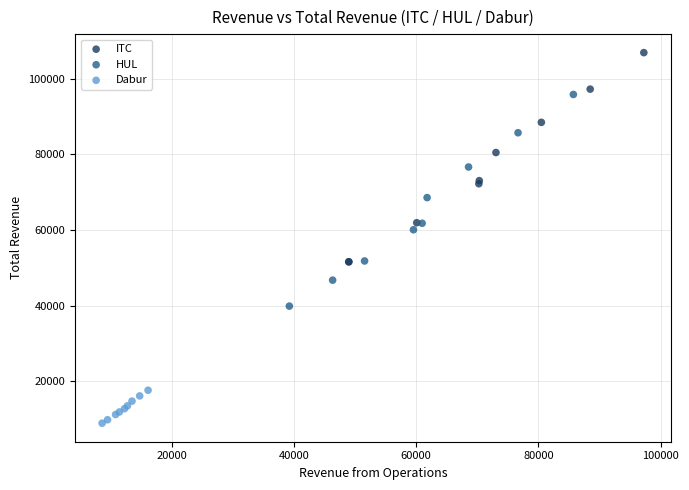

Which series contains the lowest Y value?

Dabur